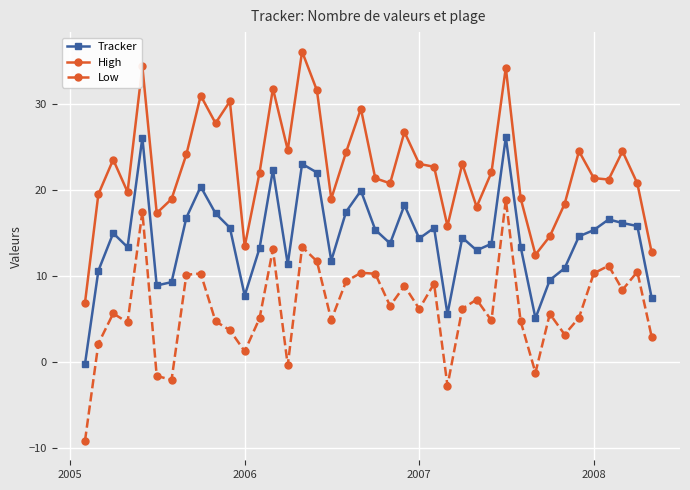

What is the smallest value displayed?

-9.2